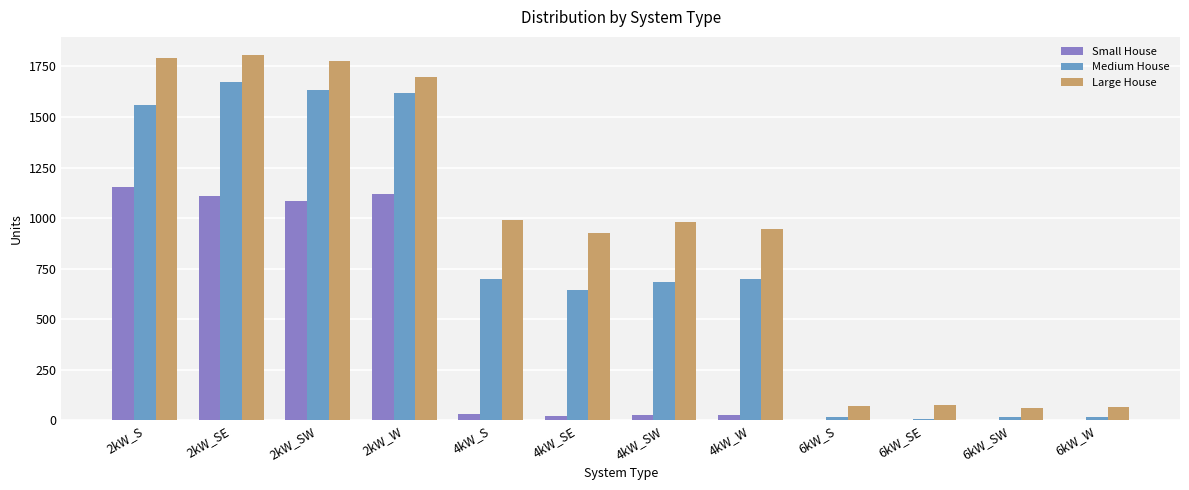

At which label does Large House first exceed 980?

2kW_S